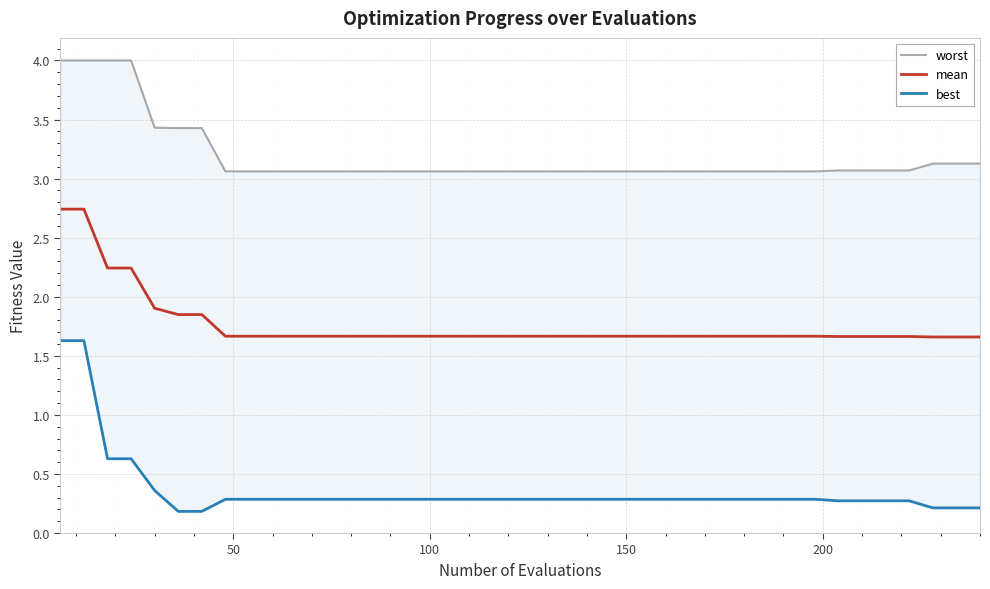

What is the highest value of the mean series?

2.7